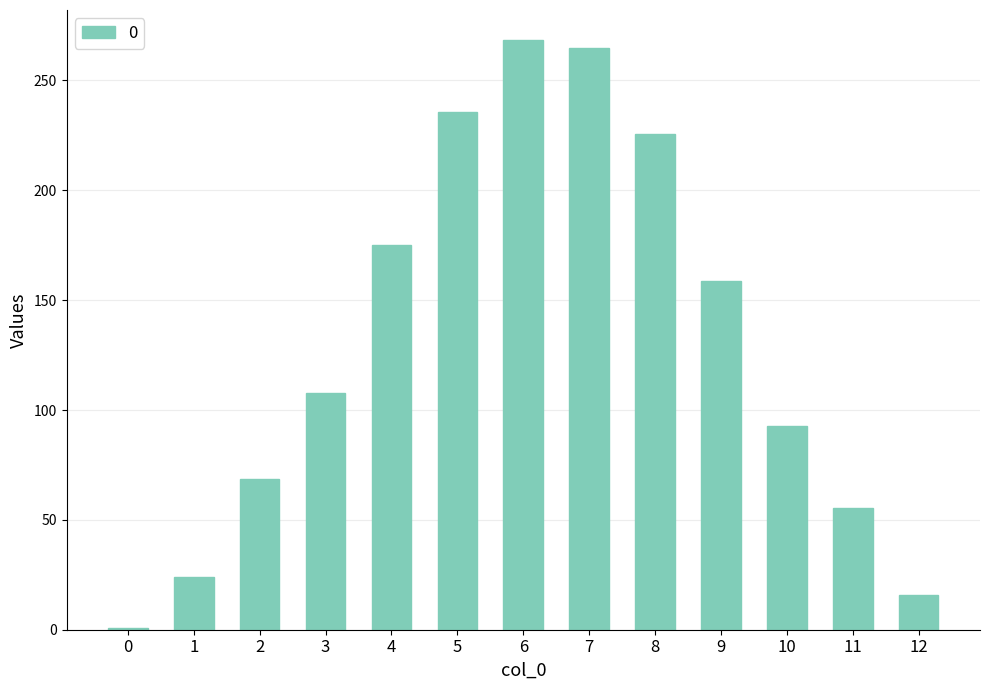

Reading left to right, list all the values displayed in this chart.

0=0.6	1=24.2	2=68.6	3=107.8	4=175.1	5=235.7	6=268.6	7=264.6	8=225.5	9=158.9	10=92.7	11=55.3	12=15.9